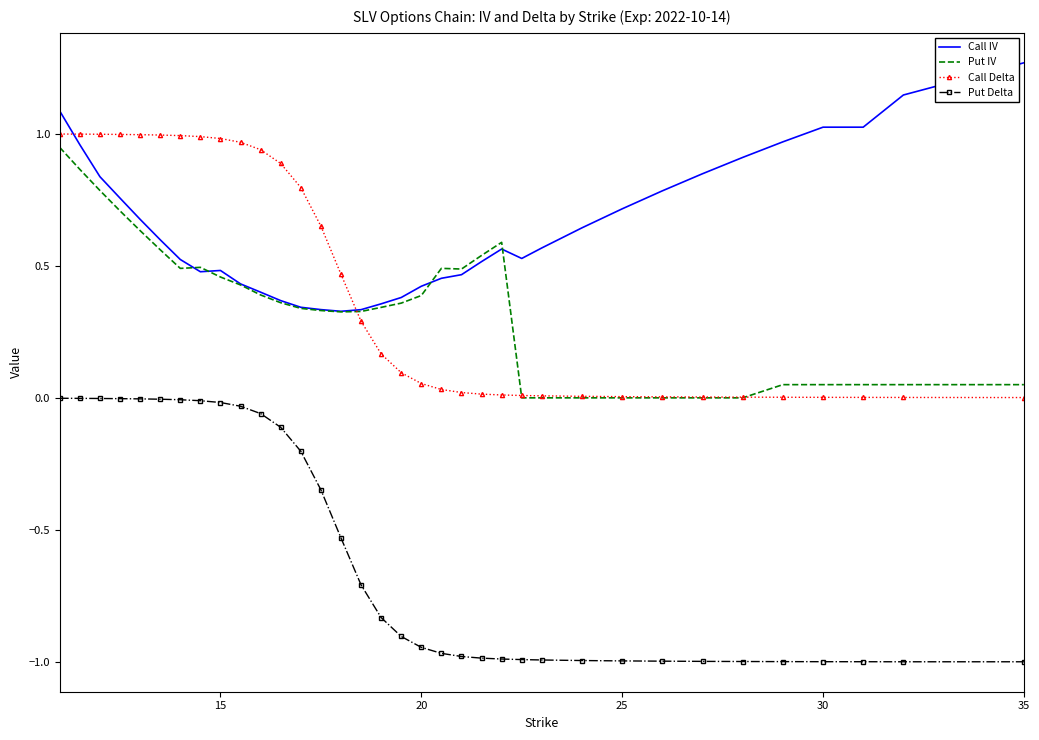

Which series has the largest total across all categories?

Call IV